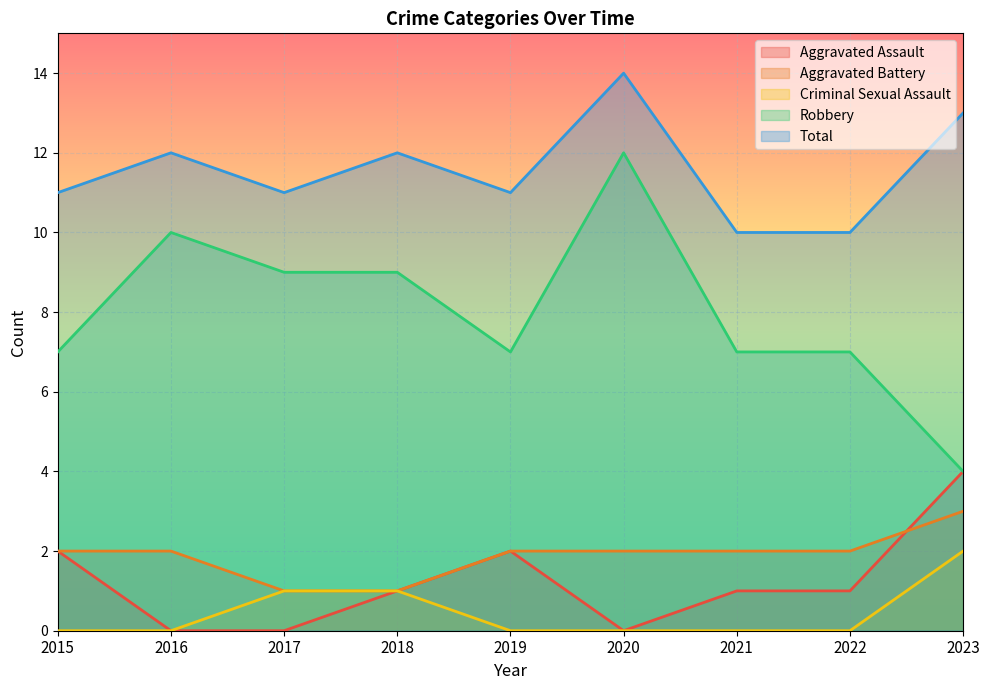

At which label does Total reach its peak?

2020